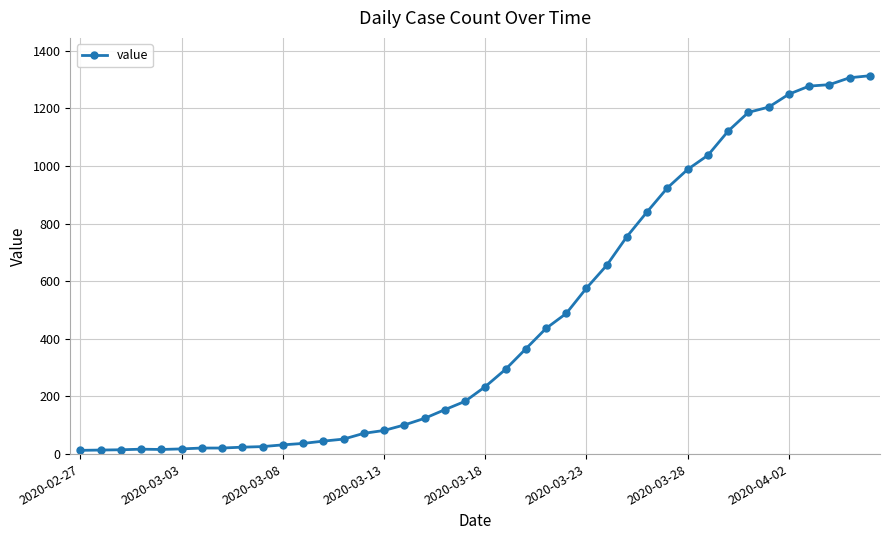

What is the greatest value displayed?

1313